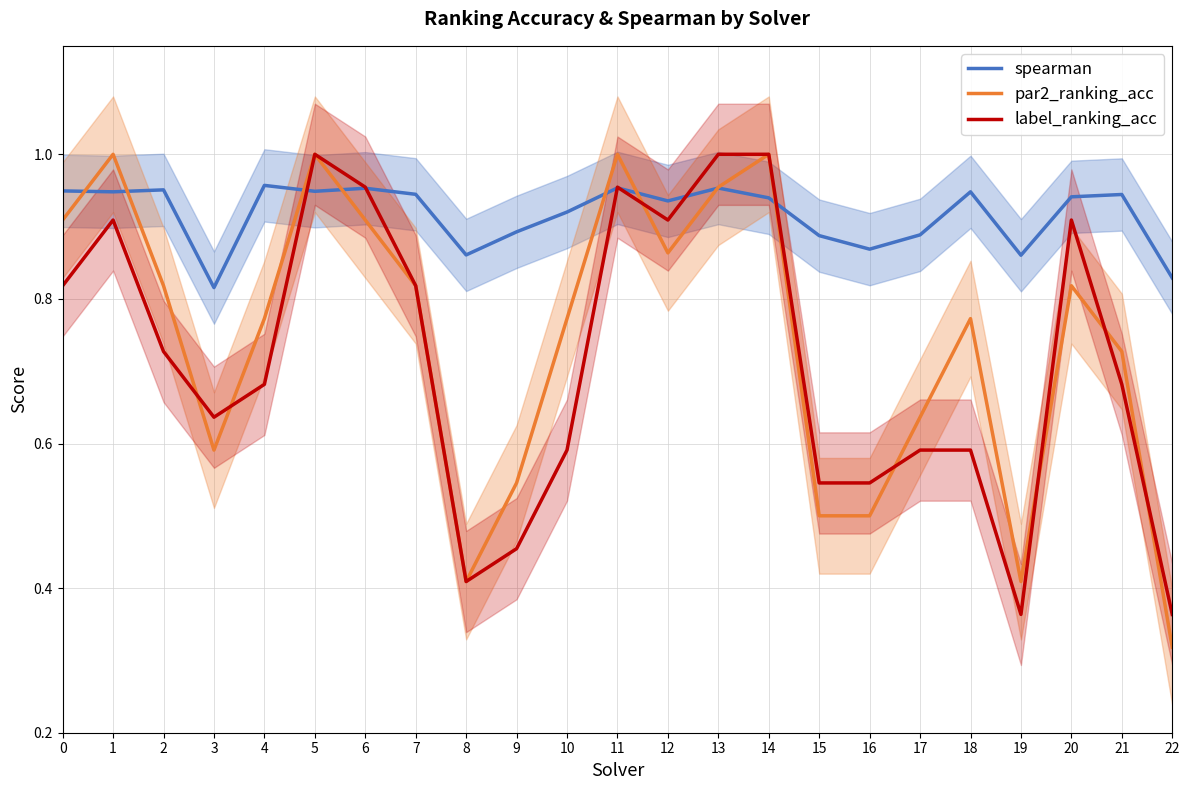

Read the label_ranking_acc value at 11.

1.0